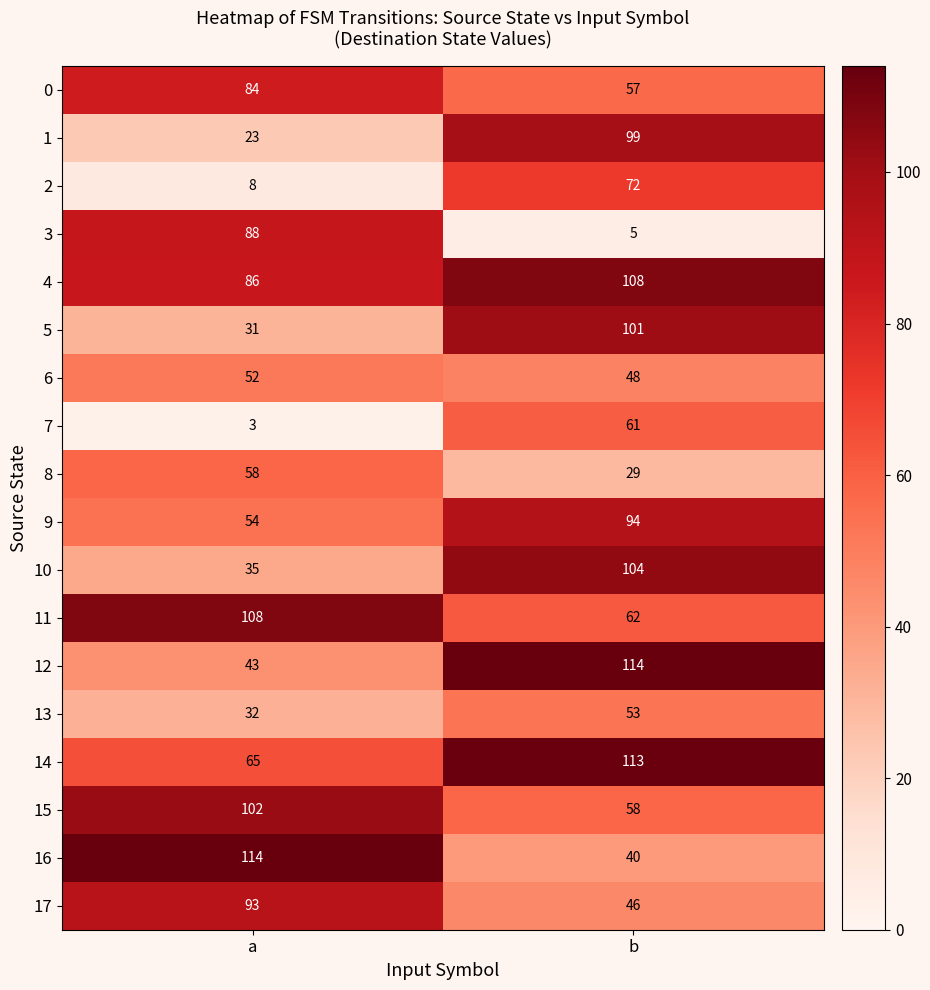

What is the minimum value shown in the chart?

3